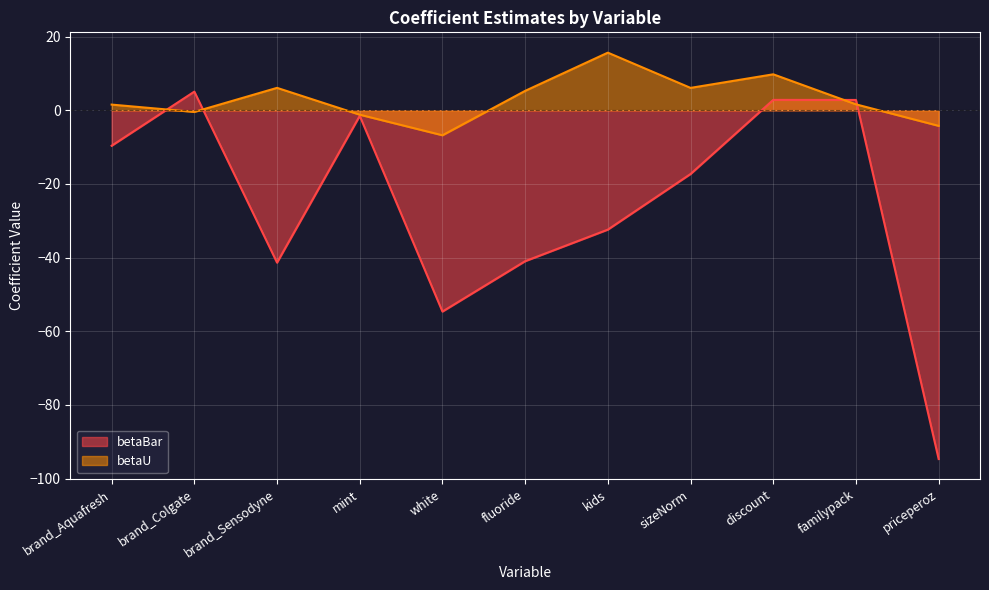

What position from the left is fluoride?

6